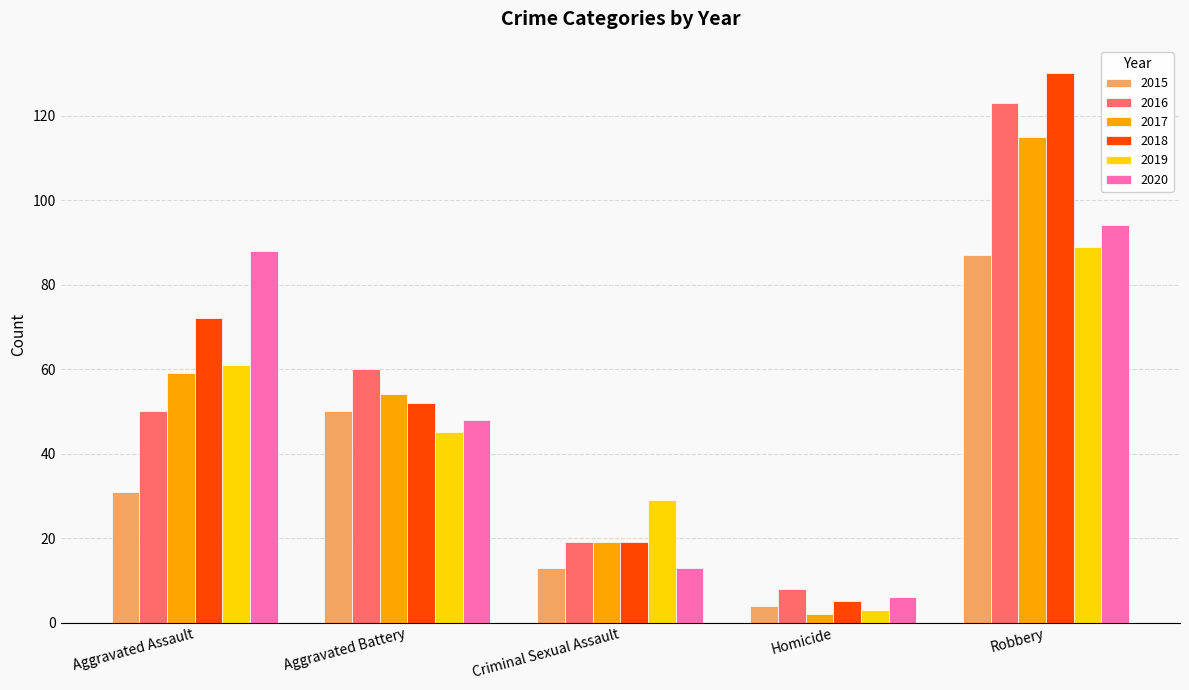

Is it true that 2018 equals 52 at Aggravated Battery?

True